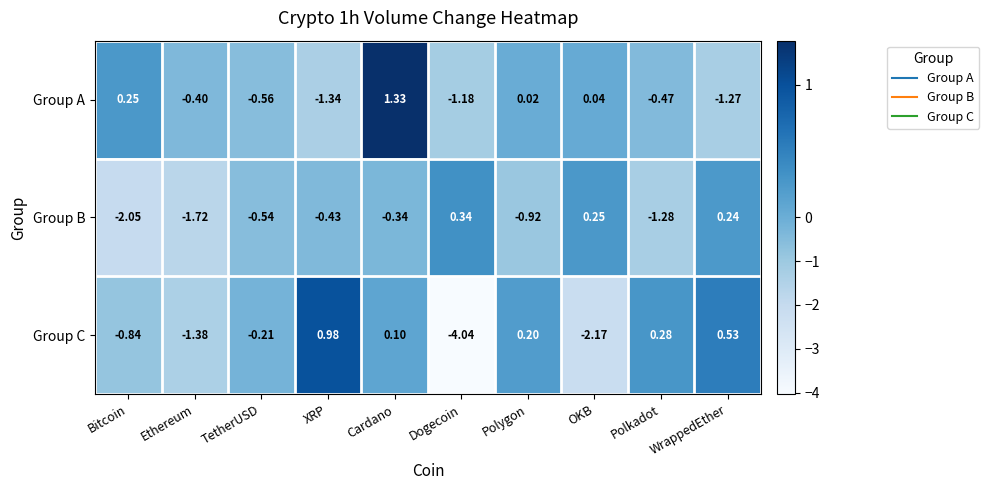

Count the number of categories in the chart.

10